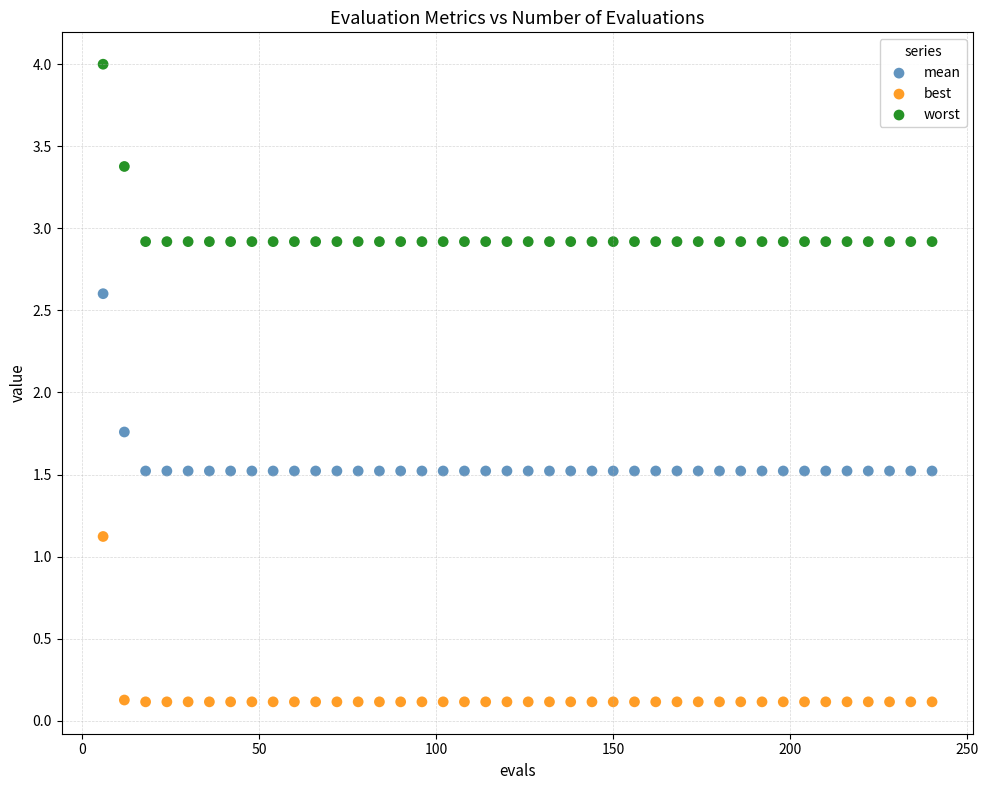

In the mean series, what Y value is closest to 2?

1.8